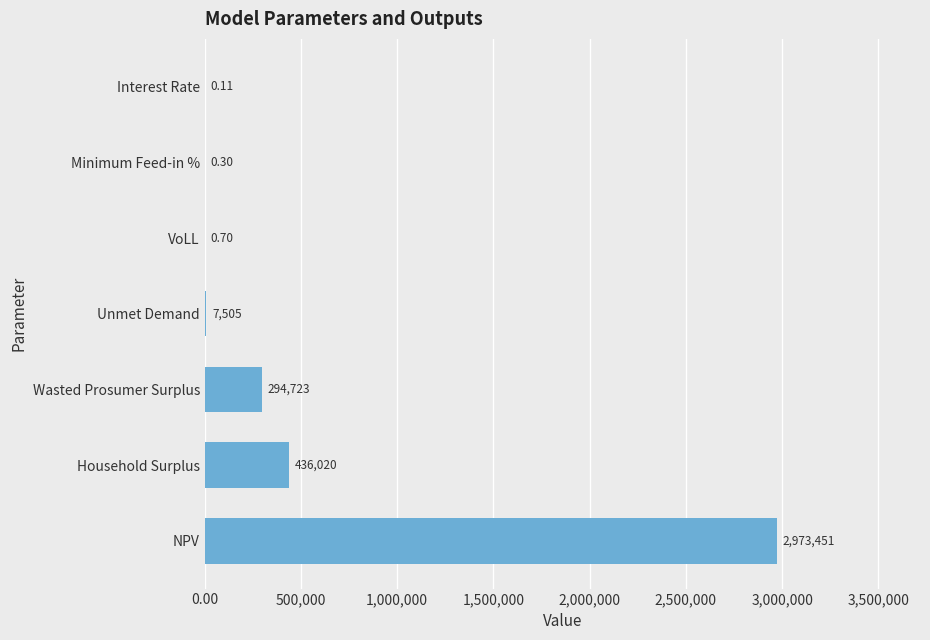

Which has a higher value, Interest Rate or VoLL?

VoLL